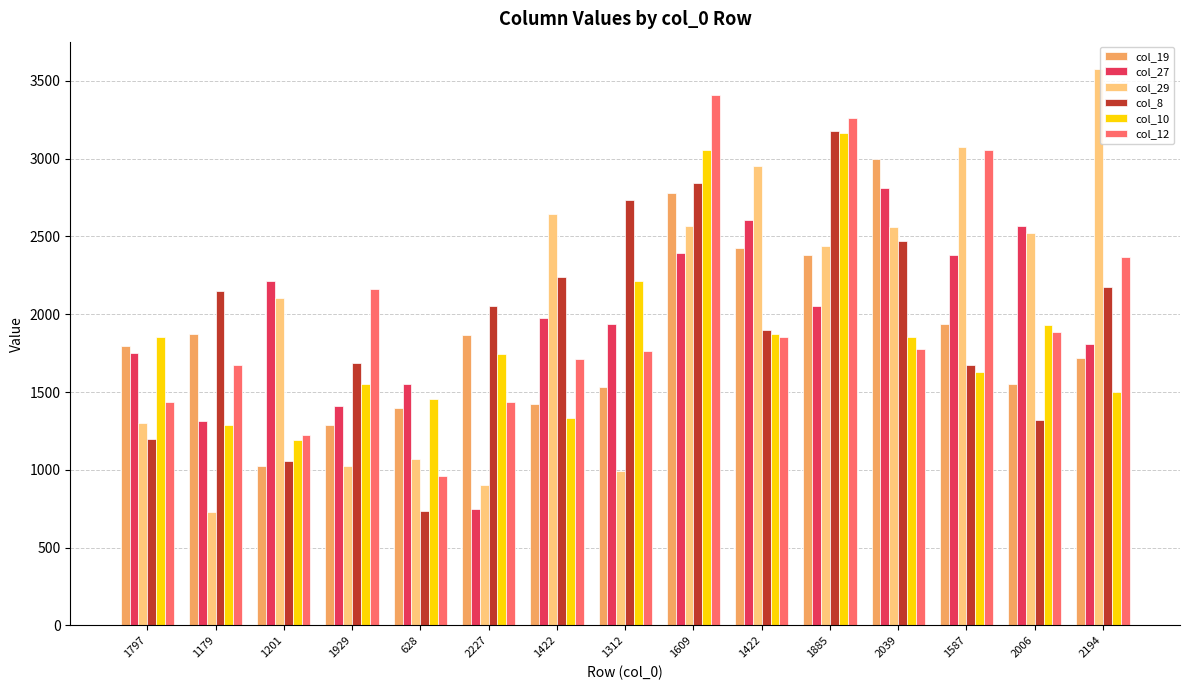

How many values in the col_19 series are below 1797?

7